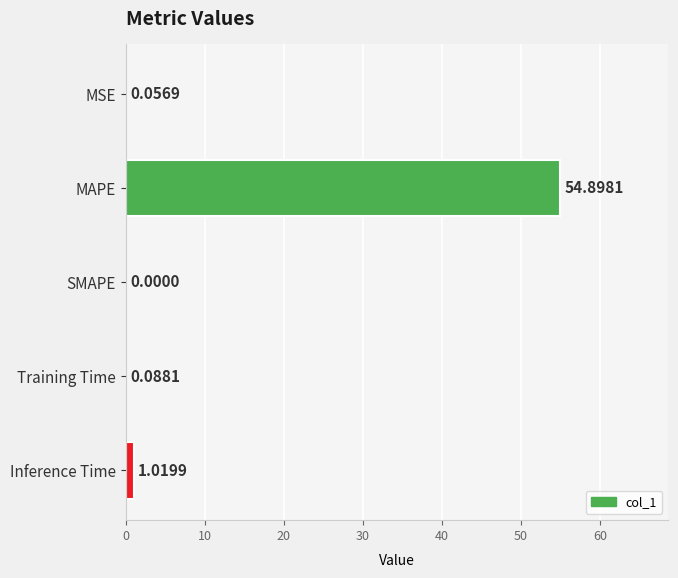

At which category does the chart reach its peak across all series?

MAPE